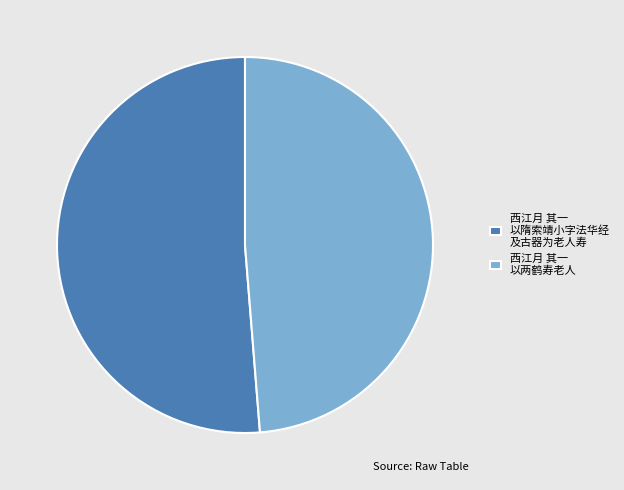

What is the largest slice in the pie chart?

西江月 其一 以隋索靖小字法华经 及古器为老人寿